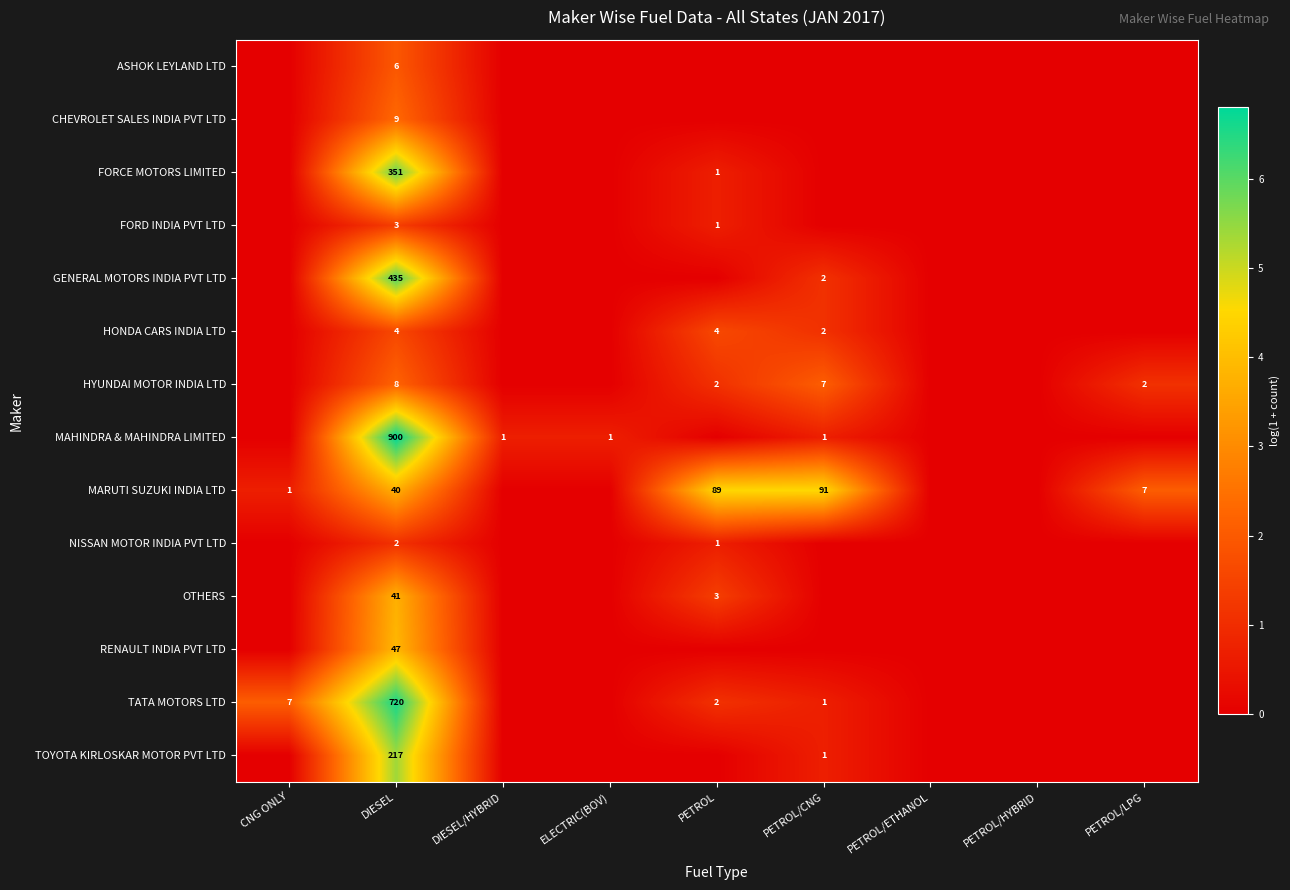

Is it true that HONDA CARS INDIA LTD equals 4 at DIESEL?

True